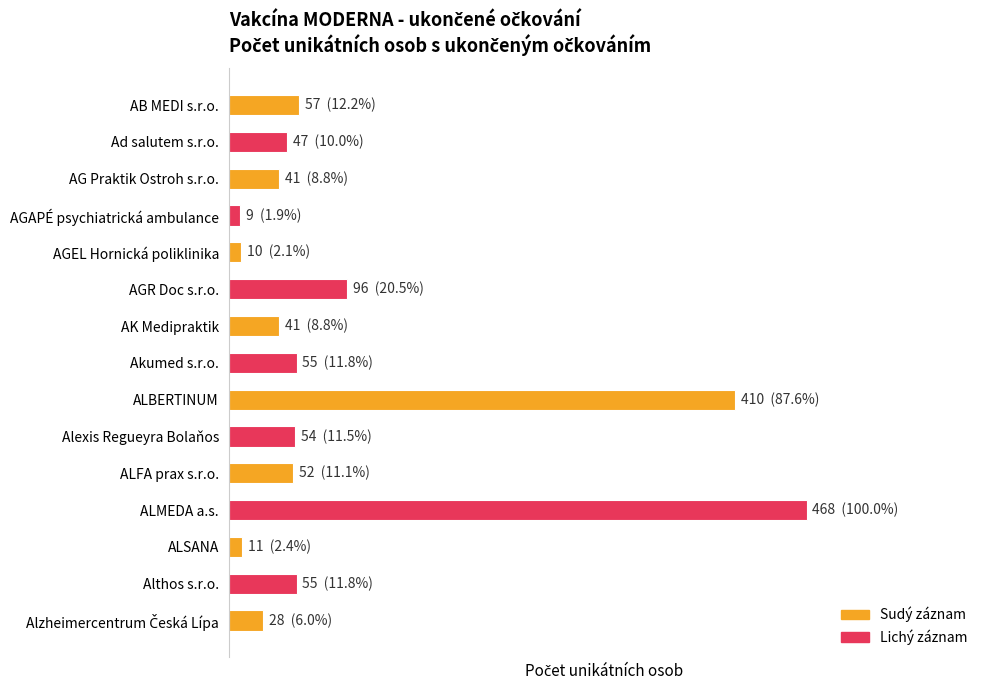

How many values are below 52?

7